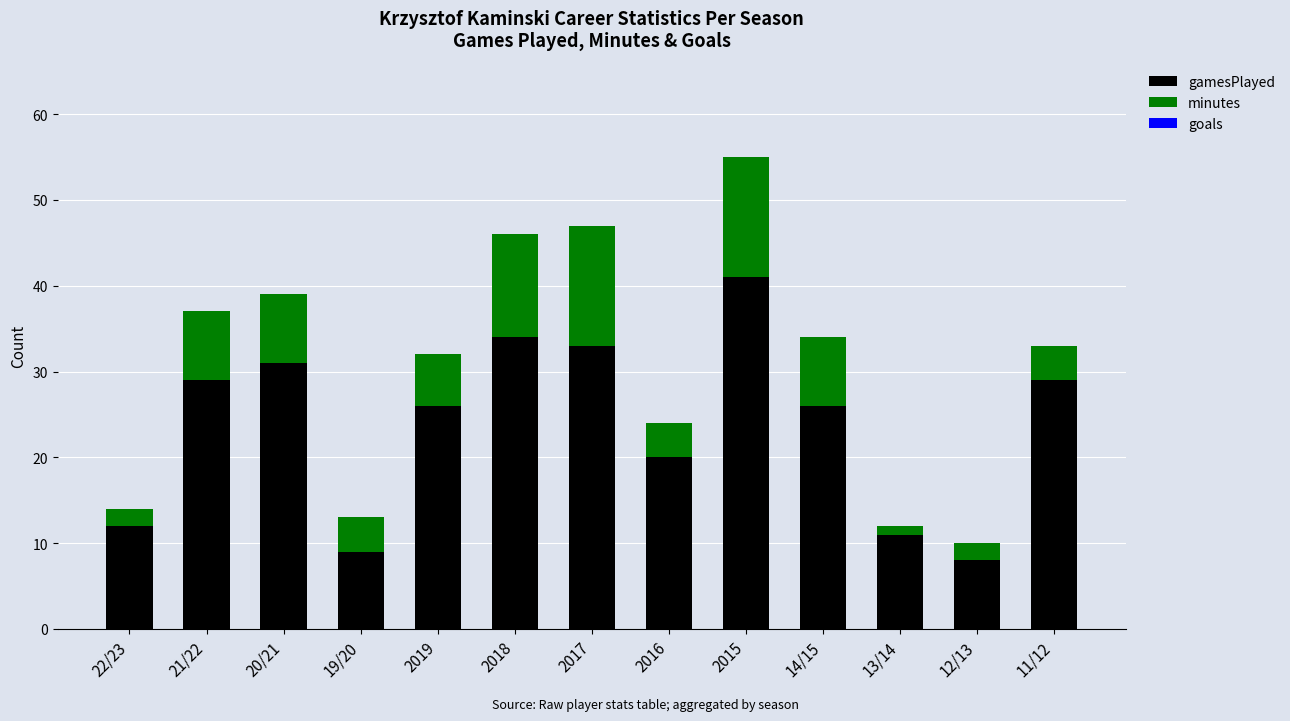

What is the highest value of the gamesPlayed series?

41